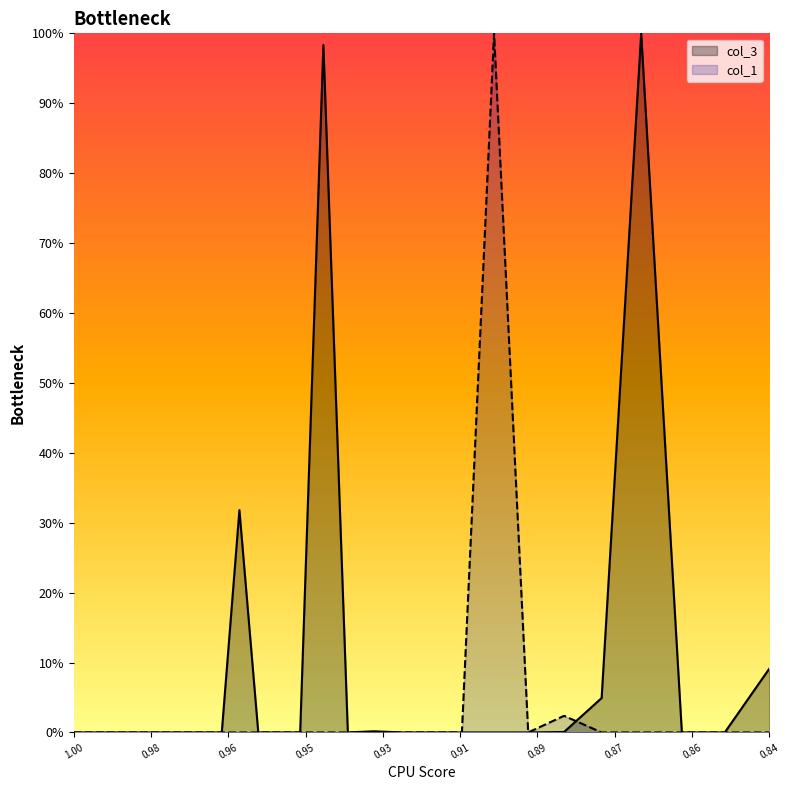

Does the chart have visible grid lines?

No